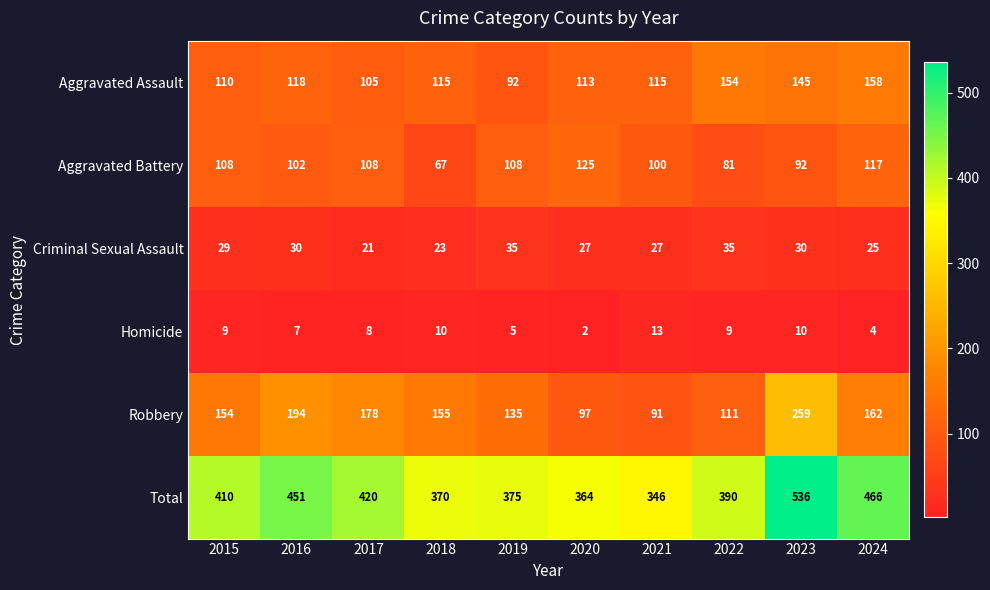

True or false: Total has a value of 451 at 2016.

True